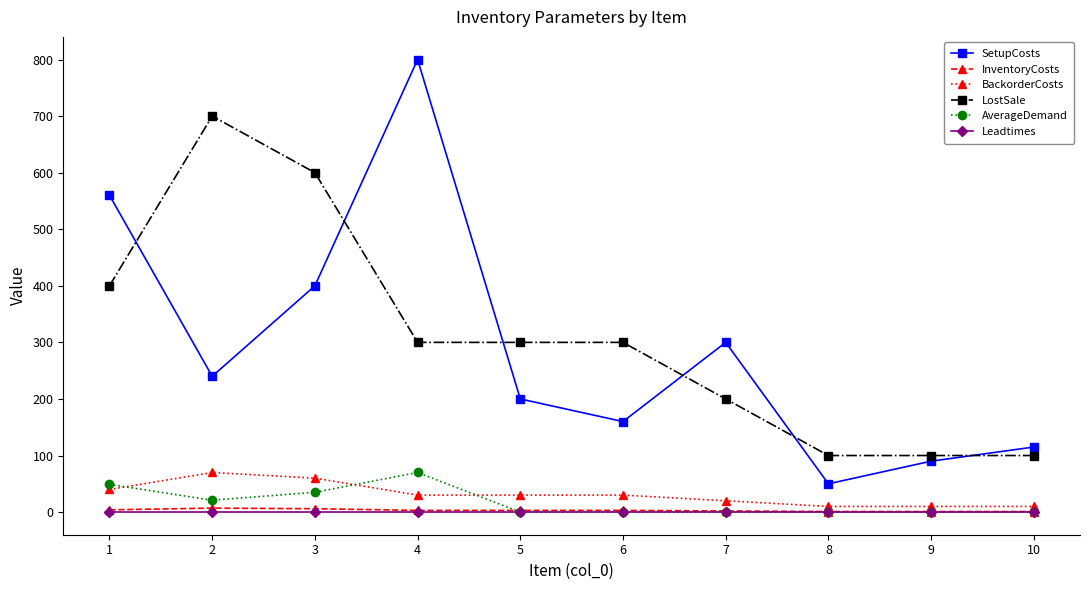

At which label is SetupCosts closest to 425?

3